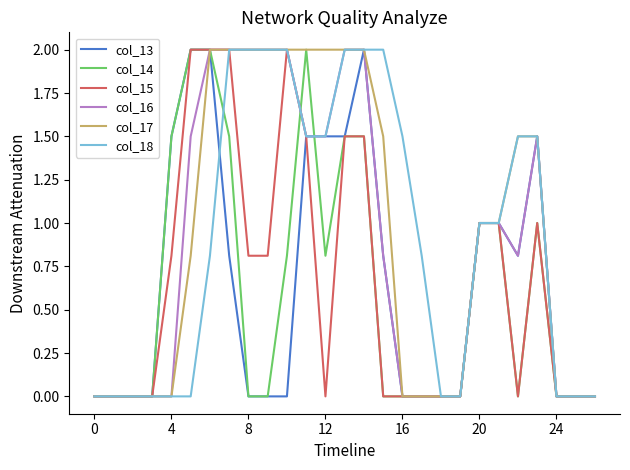

What is the highest value of the col_15 series?

2.0